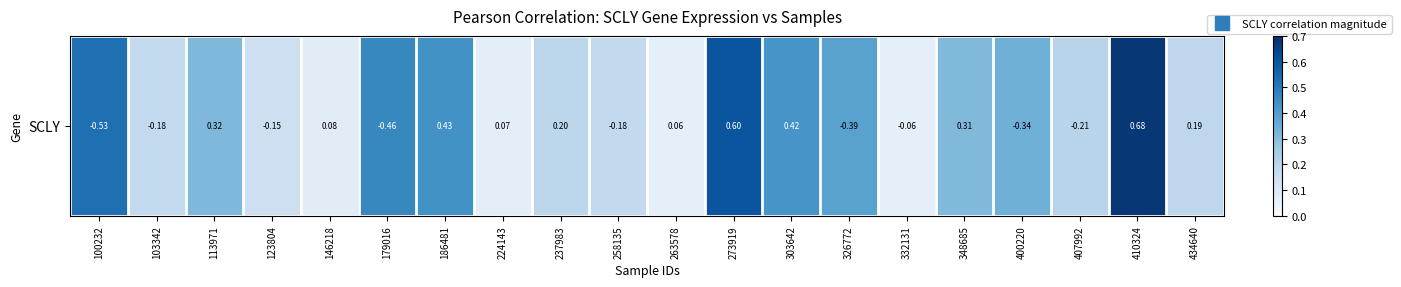

Reading left to right, transcribe all the data shown in this chart.

100232=0.5	103342=0.2	113971=0.3	123804=0.1	146218=0.1	179016=0.5	186481=0.4	224143=0.1	237983=0.2	258135=0.2	263578=0.1	273919=0.6	303642=0.4	326772=0.4	332131=0.1	348685=0.3	400220=0.3	407992=0.2	410324=0.7	434640=0.2